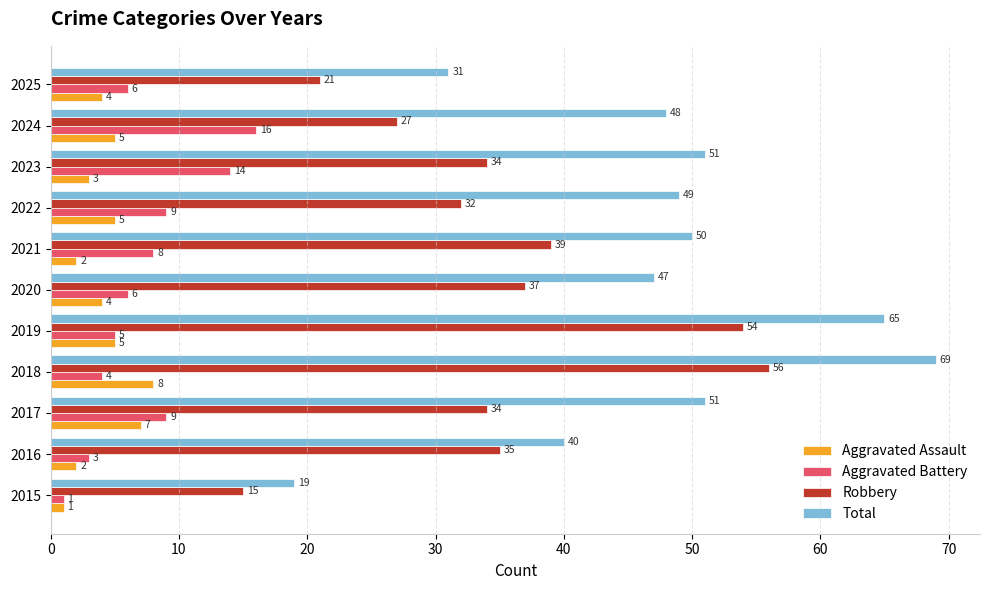

Rank the series by their maximum value, from lowest to highest.

Aggravated Assault, Aggravated Battery, Robbery, Total